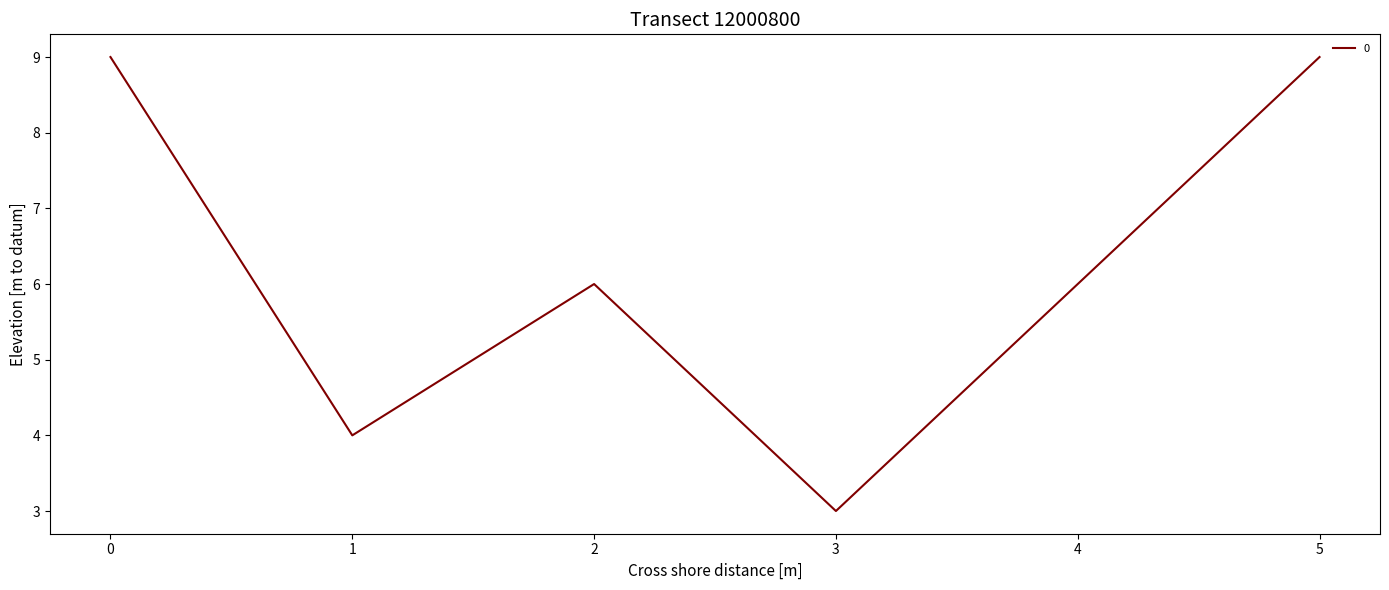

What is the difference between the maximum and minimum values?

6